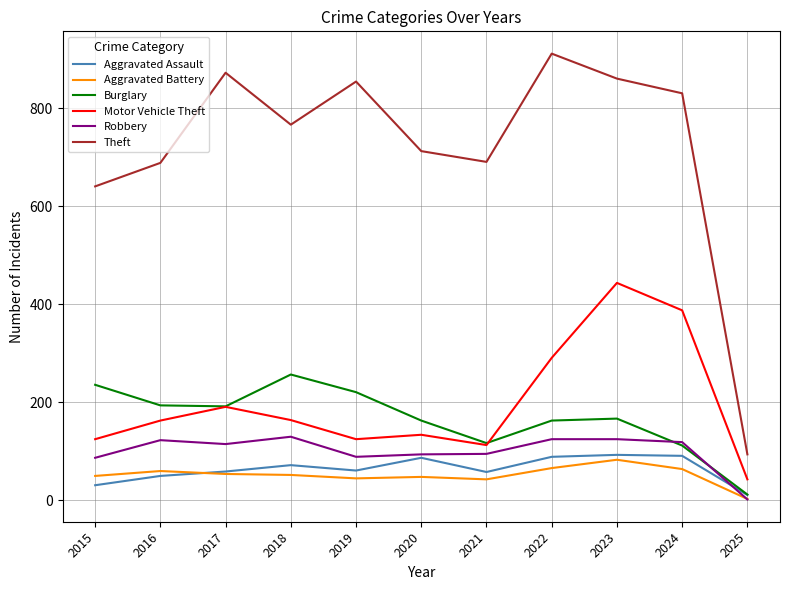

Which series has the widest spread of values?

Theft